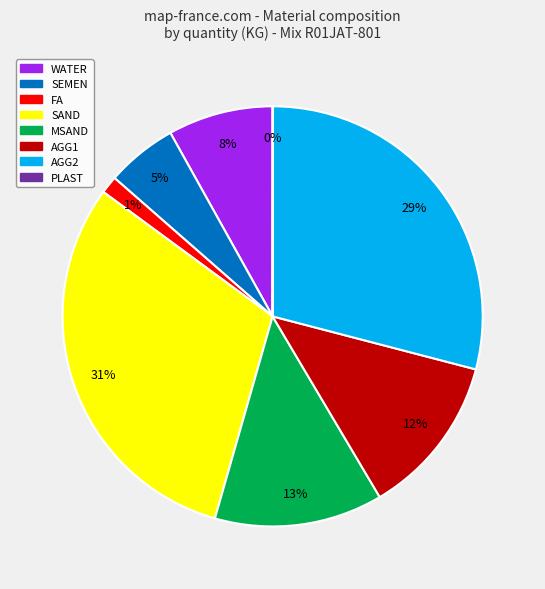

Which has a higher value, AGG1 or MSAND?

MSAND